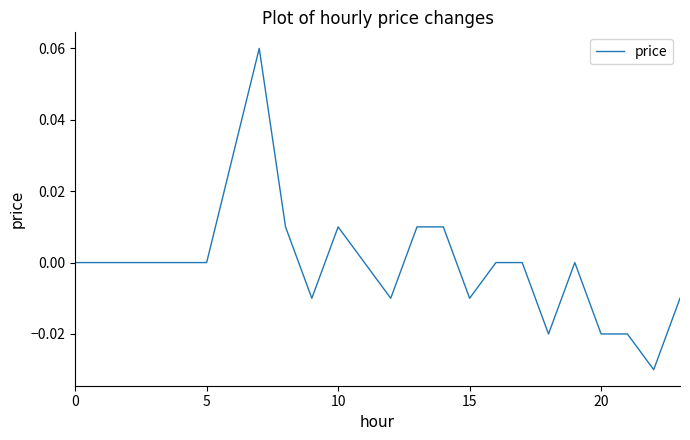

At which category does the data reach its first local peak?

7